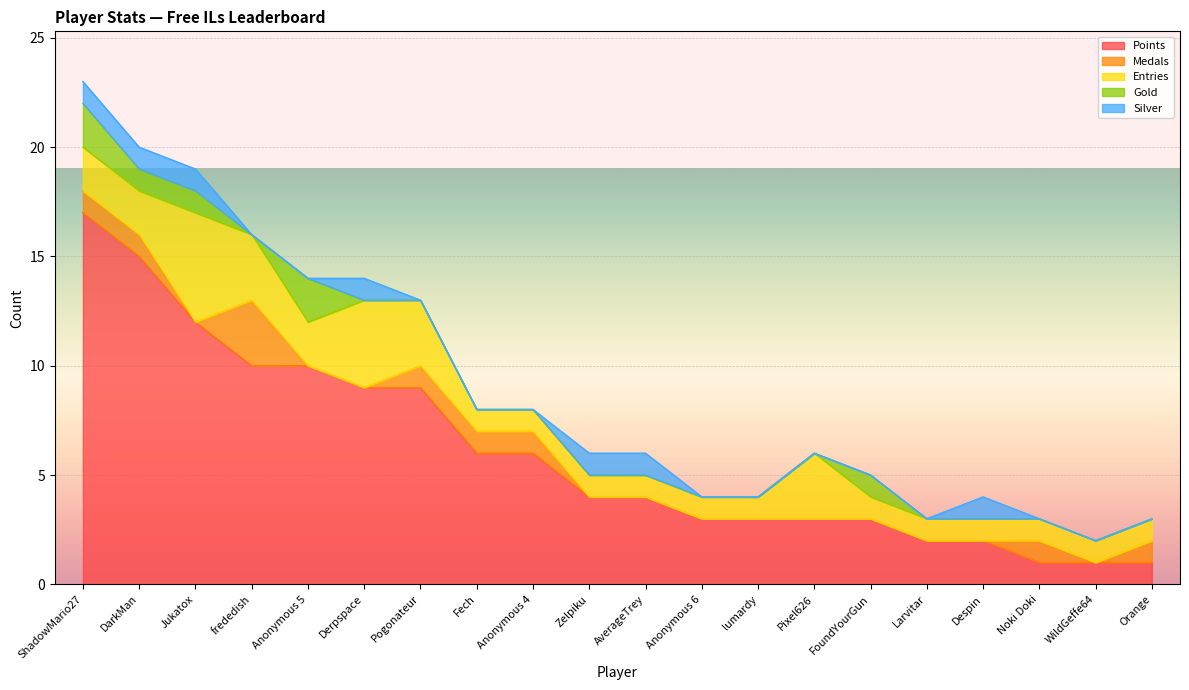

Which category has the lowest value in the Points series?

Noki Doki